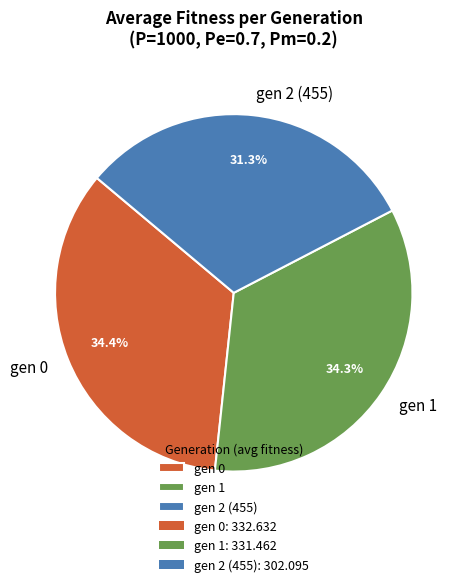

How many slices are in this pie chart?

3